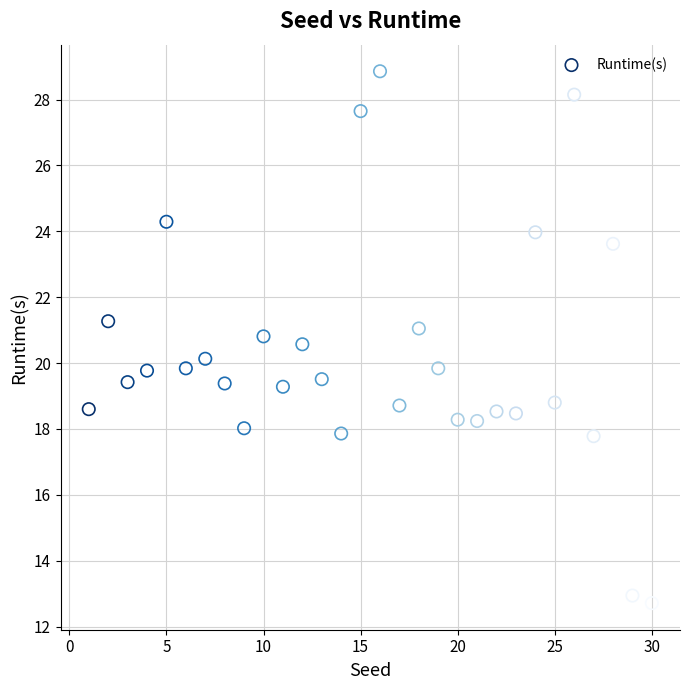

What is the range of X values (max minus min)?

29.0